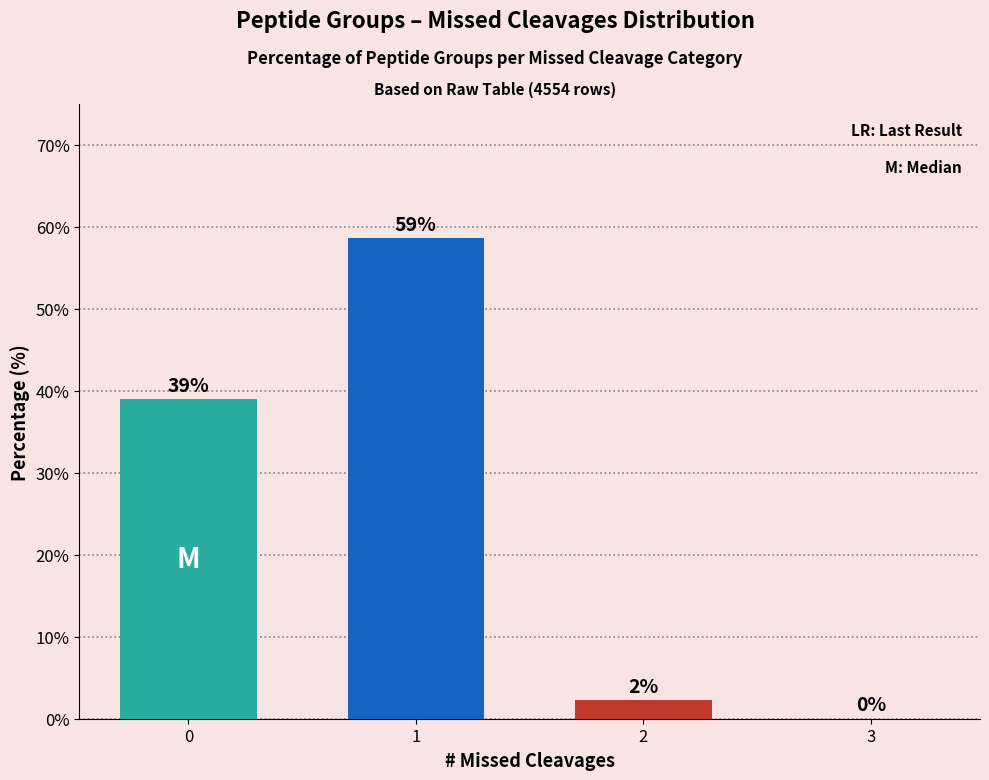

Count the number of values greater than 38.

2